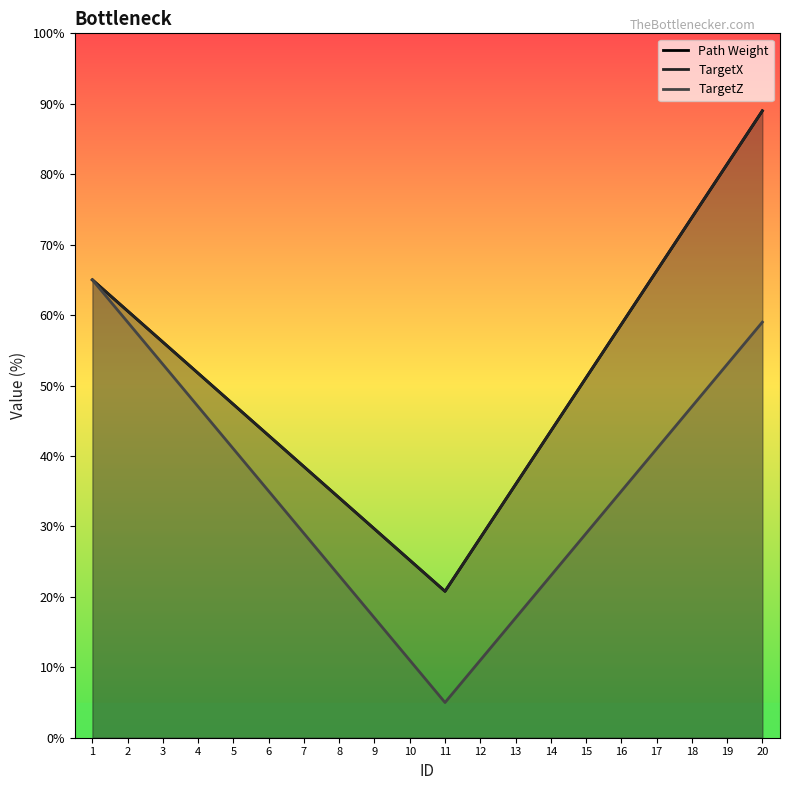

Reading right to left, transcribe all the data shown in this chart.

Path Weight: 20=89.0	19=81.4	18=73.8	17=66.3	16=58.7	15=51.1	14=43.5	13=35.9	12=28.4	11=20.8	10=25.2	9=29.6	8=34.1	7=38.5	6=42.9	5=47.3	4=51.7	3=56.2	2=60.6	1=65.0
TargetX: 20=89.0	19=81.4	18=73.8	17=66.3	16=58.7	15=51.1	14=43.5	13=35.9	12=28.4	11=20.8	10=25.2	9=29.6	8=34.1	7=38.5	6=42.9	5=47.3	4=51.7	3=56.2	2=60.6	1=65.0
TargetZ: 20=59.0	19=53.0	18=47.0	17=41.0	16=35.0	15=29.0	14=23.0	13=17.0	12=11.0	11=5.0	10=11.0	9=17.0	8=23.0	7=29.0	6=35.0	5=41.0	4=47.0	3=53.0	2=59.0	1=65.0